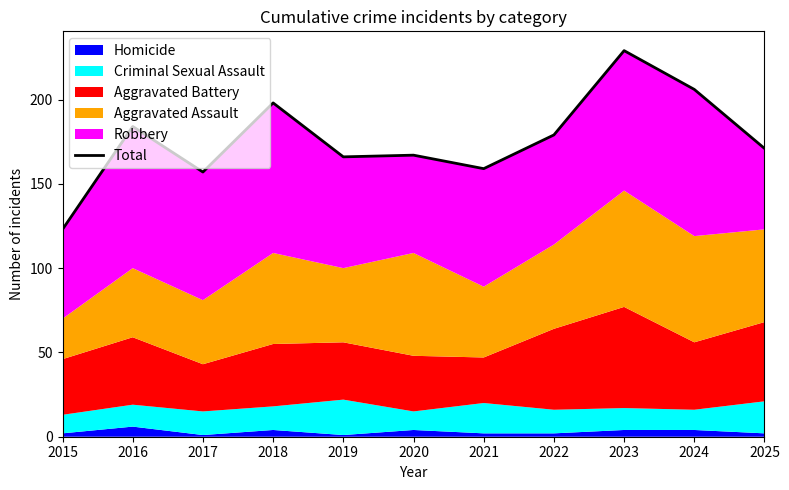

At which category does the chart reach its minimum across all series?

2015